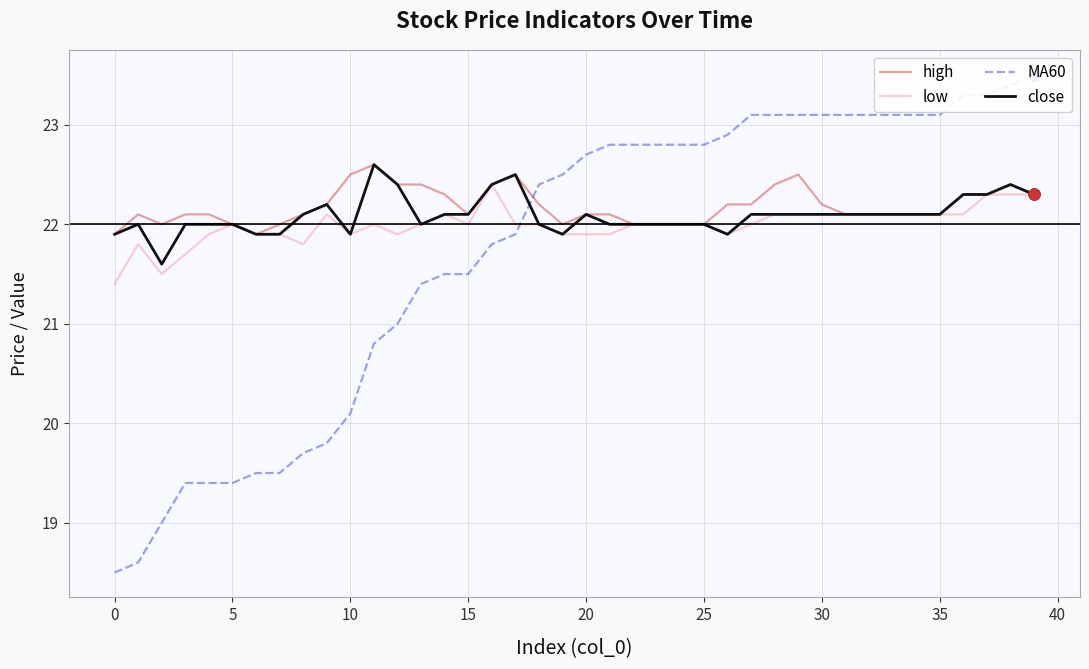

At how many categories does at least one series exceed 22?

35